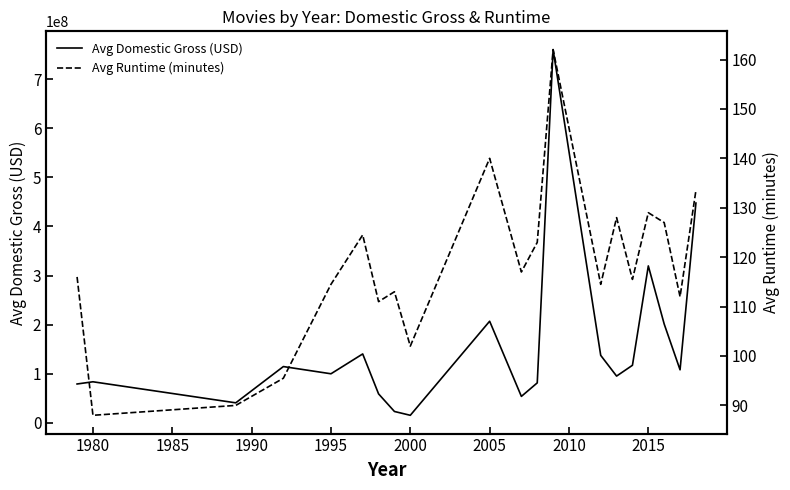

What is the difference between the second highest and minimum values in the Avg Runtime (minutes) series?

52.0